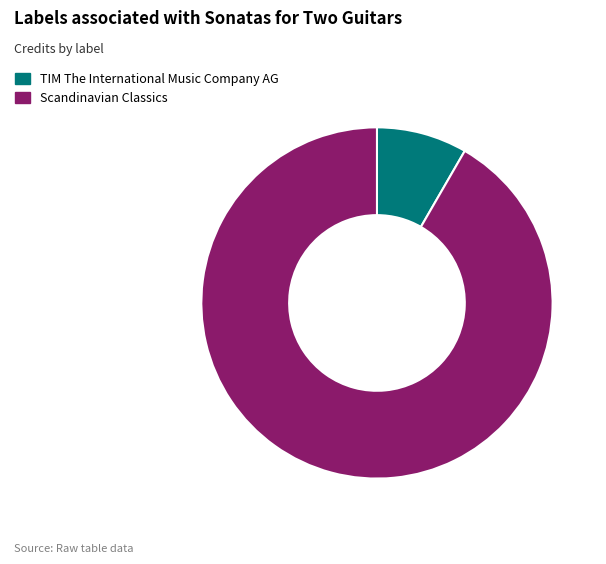

Between Scandinavian Classics and TIM The International Music Company AG, which is larger?

Scandinavian Classics